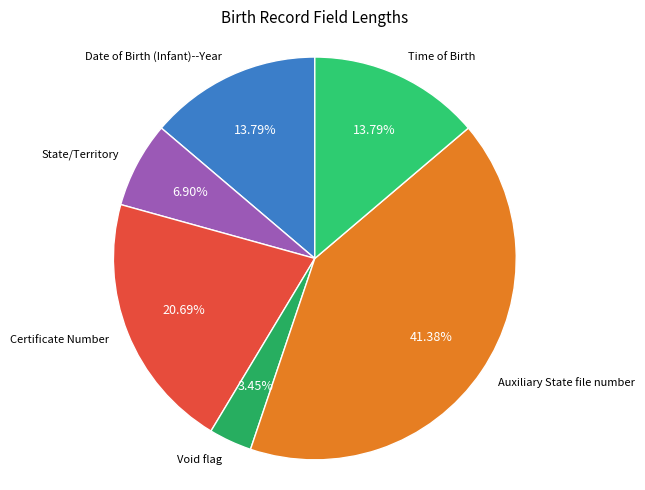

What portion of the pie excludes Certificate Number?

79.3%